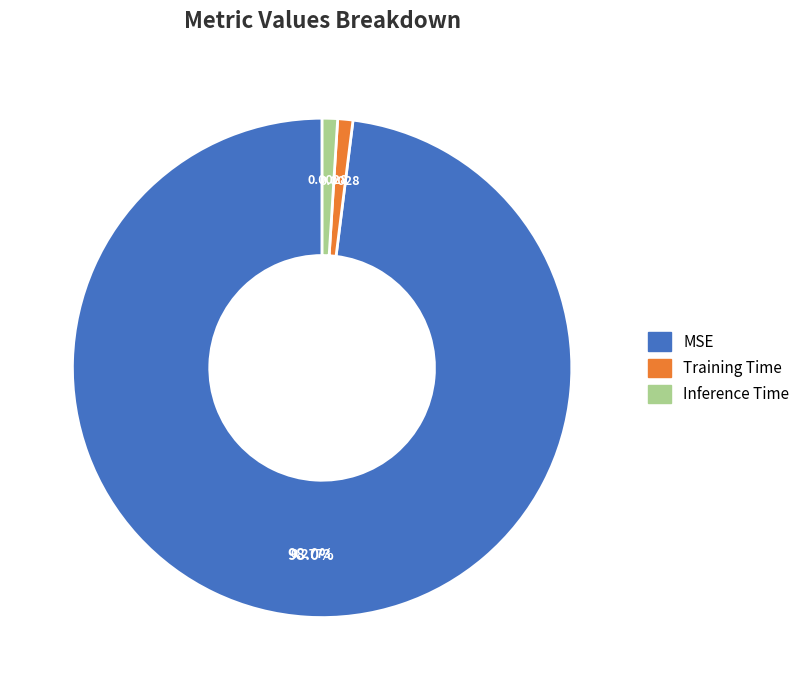

To the nearest percent, what is the difference between the MSE and Training Time slice percentages?

97%